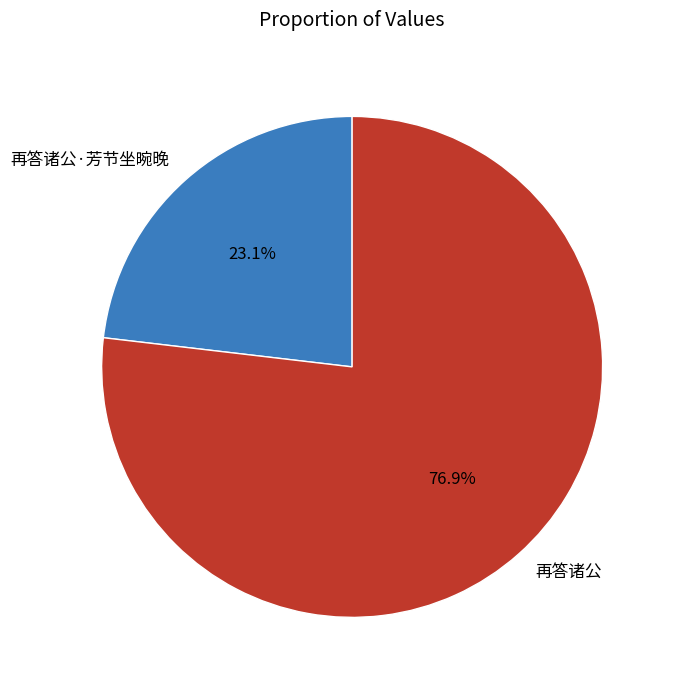

Is it true that 再答诸公 is 77% of the pie?

True